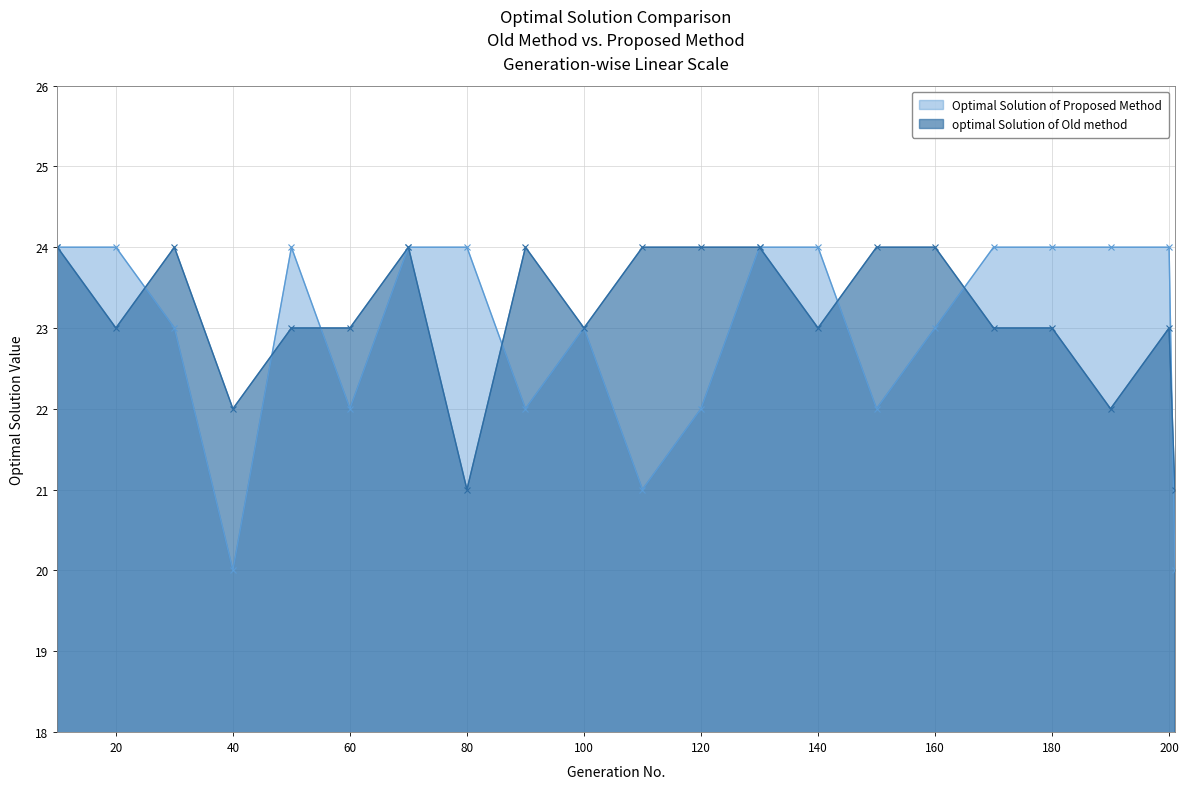

How many intersections are there between optimal Solution of Old method and Optimal Solution of Proposed Method?

7